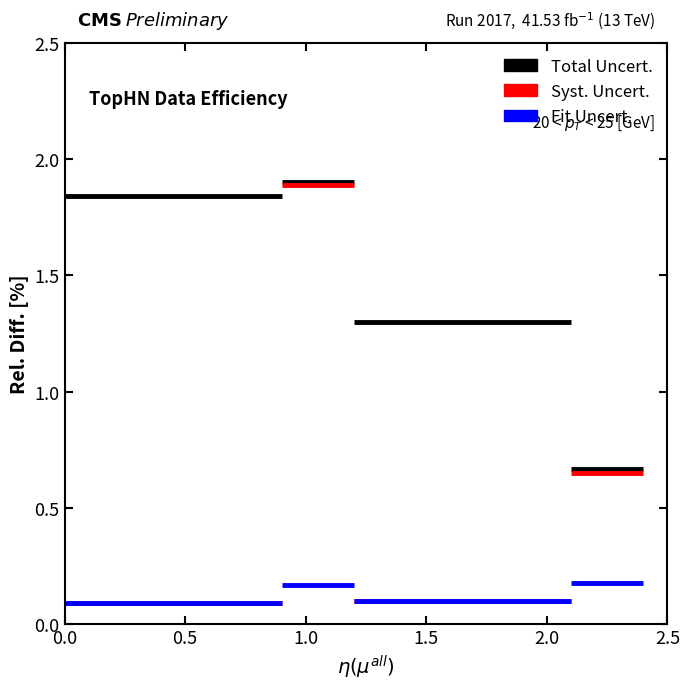

What is the difference between the maximum and minimum values in the Fit Uncert. series?

0.1